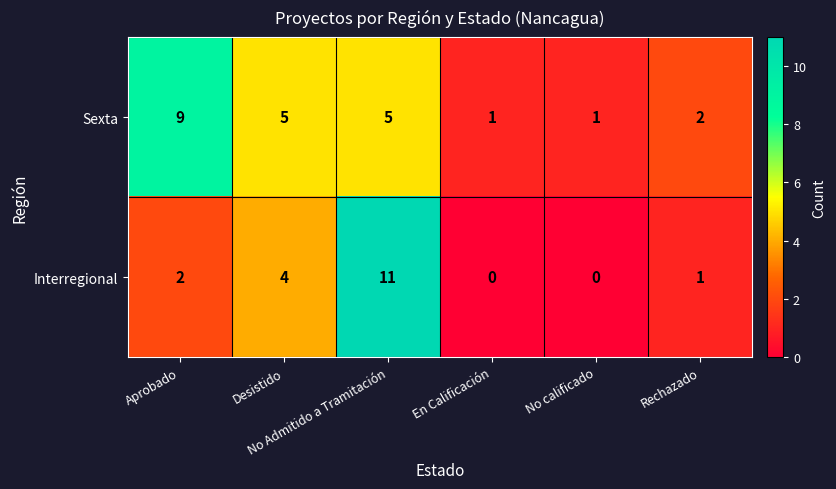

Which series has the largest range (max minus min)?

Interregional